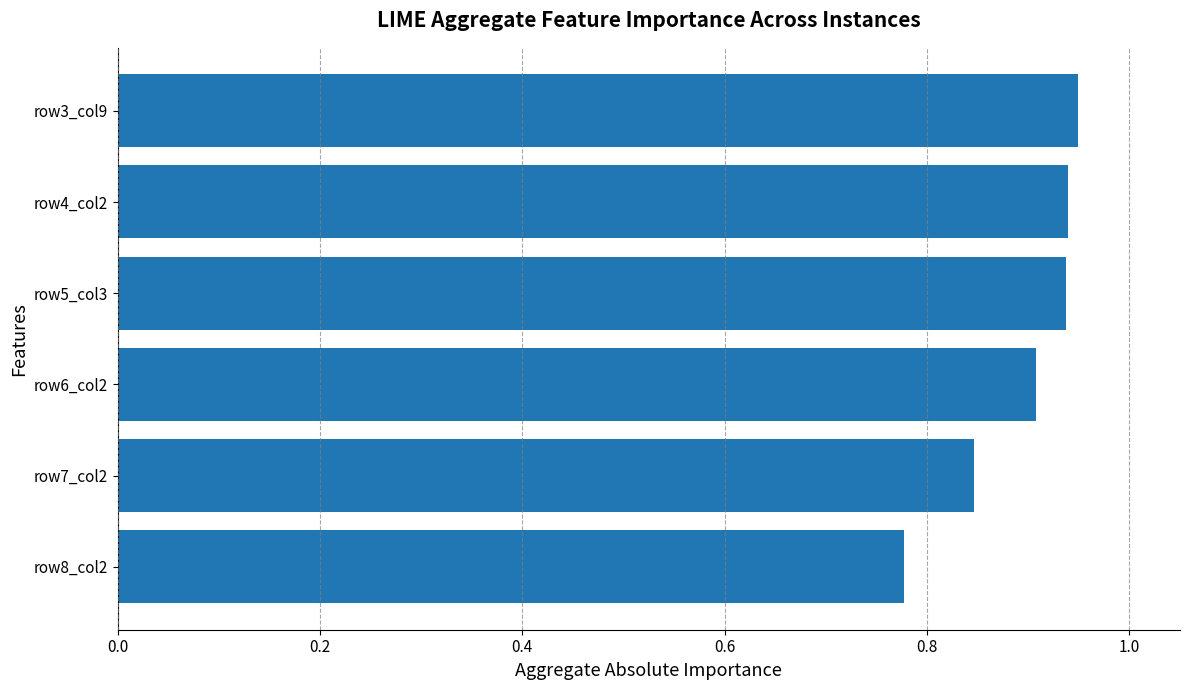

Count the values in the range 0 to 1.

6